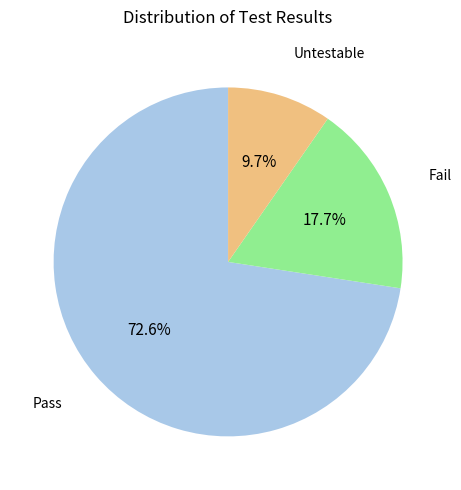

Is it true that Pass is 73% of the pie?

True